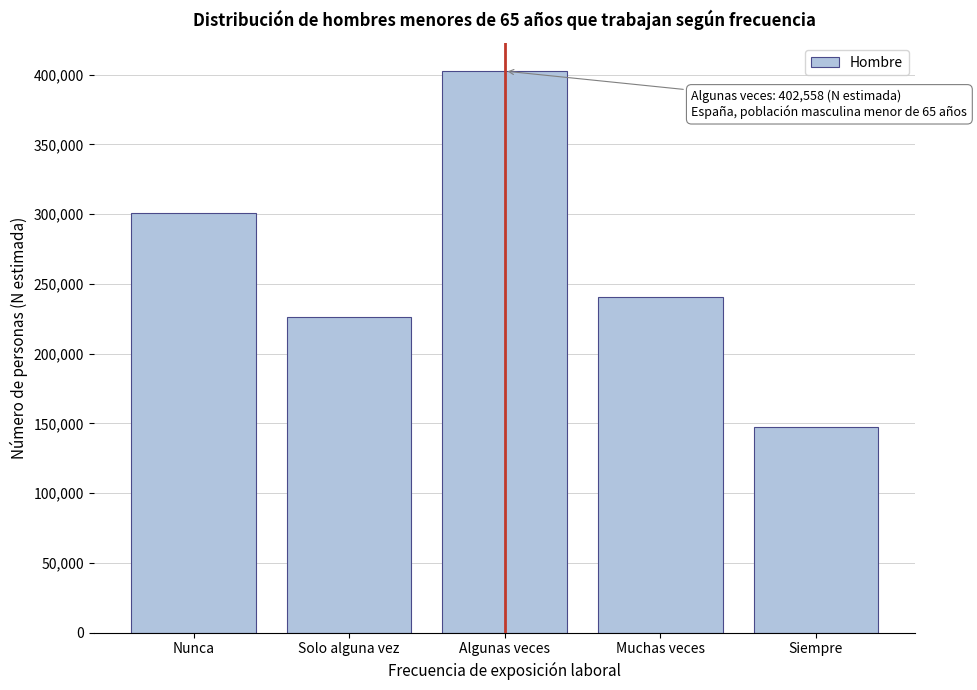

Reading left to right, what are all the values shown in this chart?

Nunca=301068	Solo alguna vez=226578	Algunas veces=402558	Muchas veces=240383	Siempre=147748